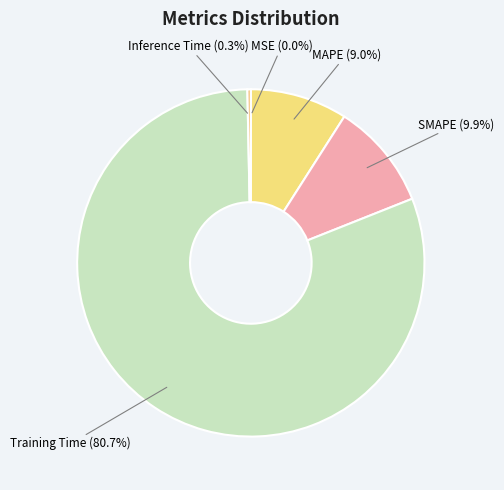

Is it true that SMAPE is 1% of the pie?

False